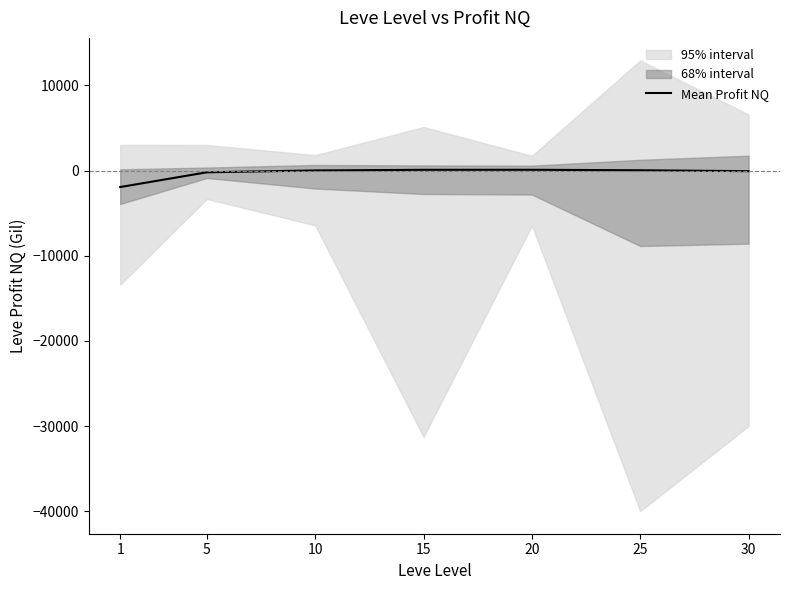

True or false: the data shows -52.6 at 30.

False